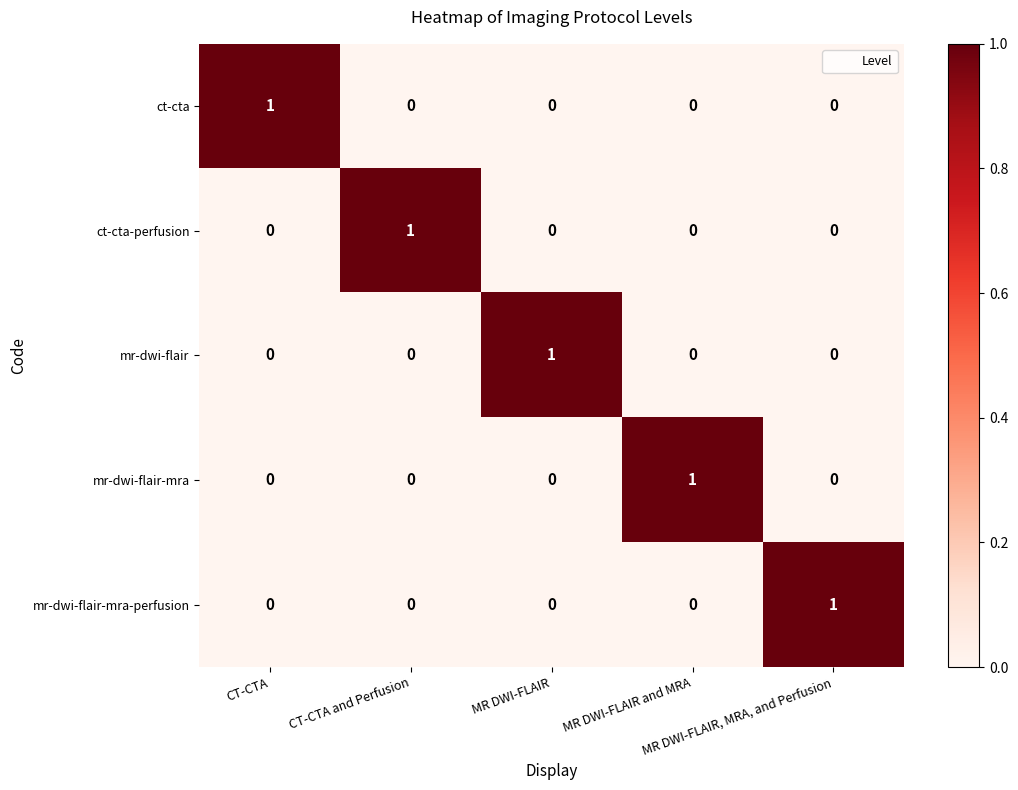

What is the maximum value shown in the chart?

1